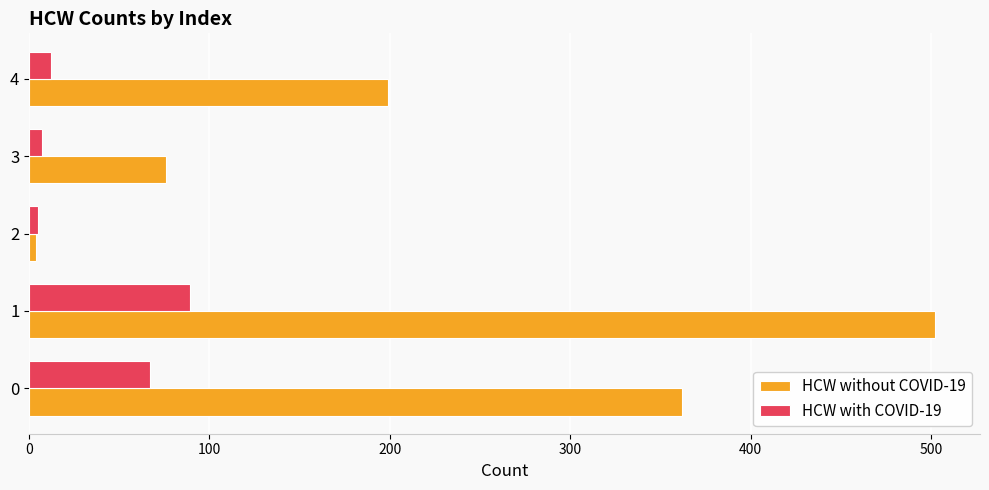

Rank the series by their maximum value, from highest to lowest.

HCW without COVID-19, HCW with COVID-19